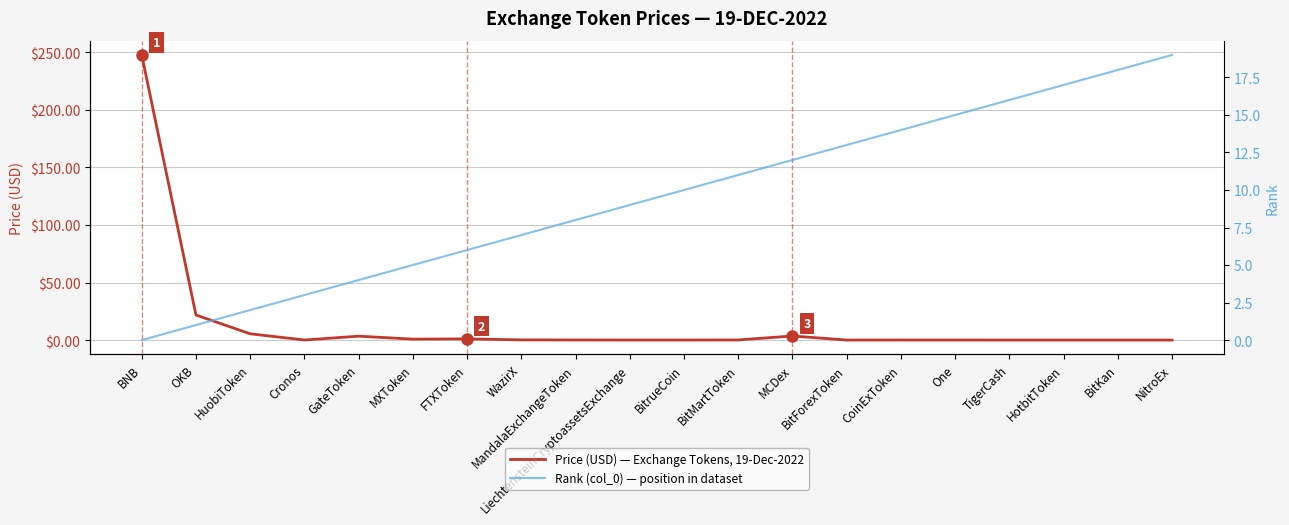

Read the Price (USD) — Exchange Tokens, 19-Dec-2022 value at OKB.

21.8